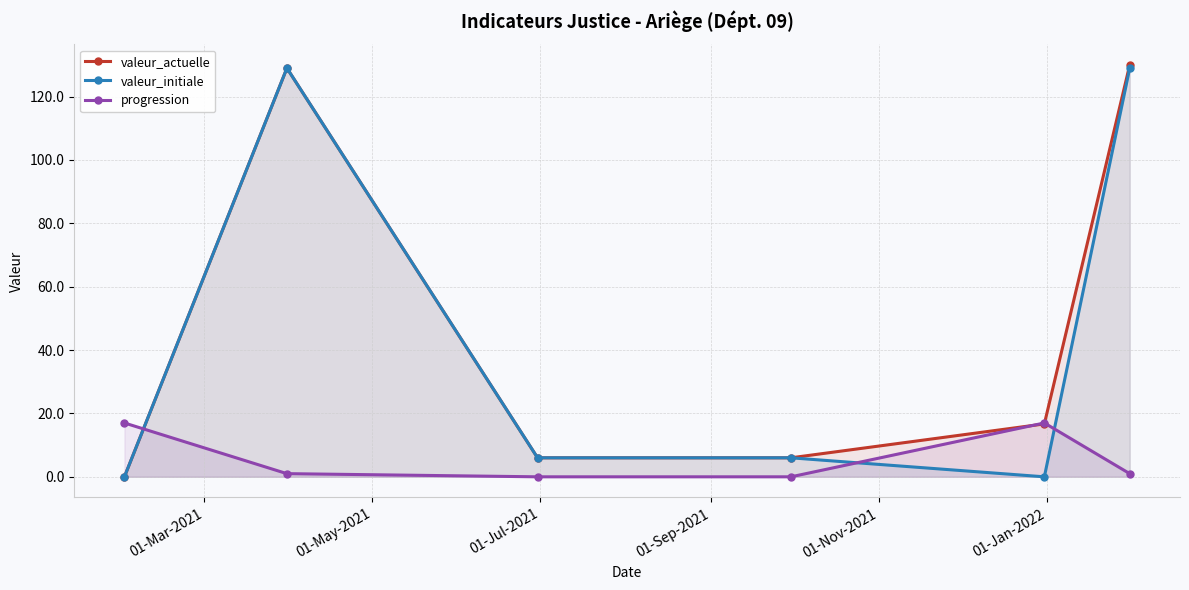

At how many categories does at least one series exceed 14?

4